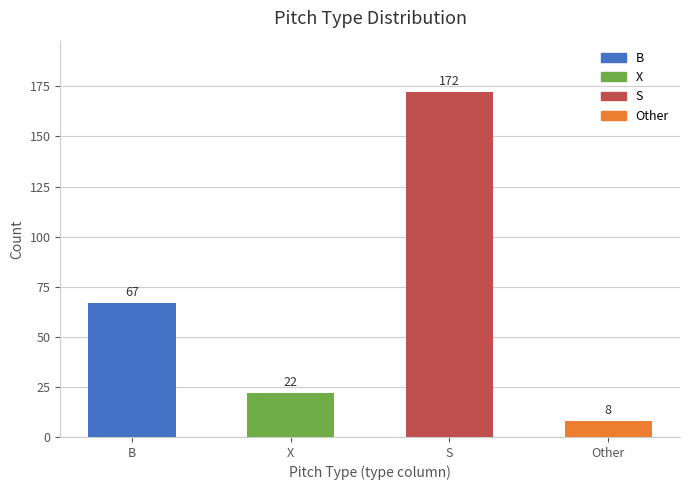

What position from the left is S?

3